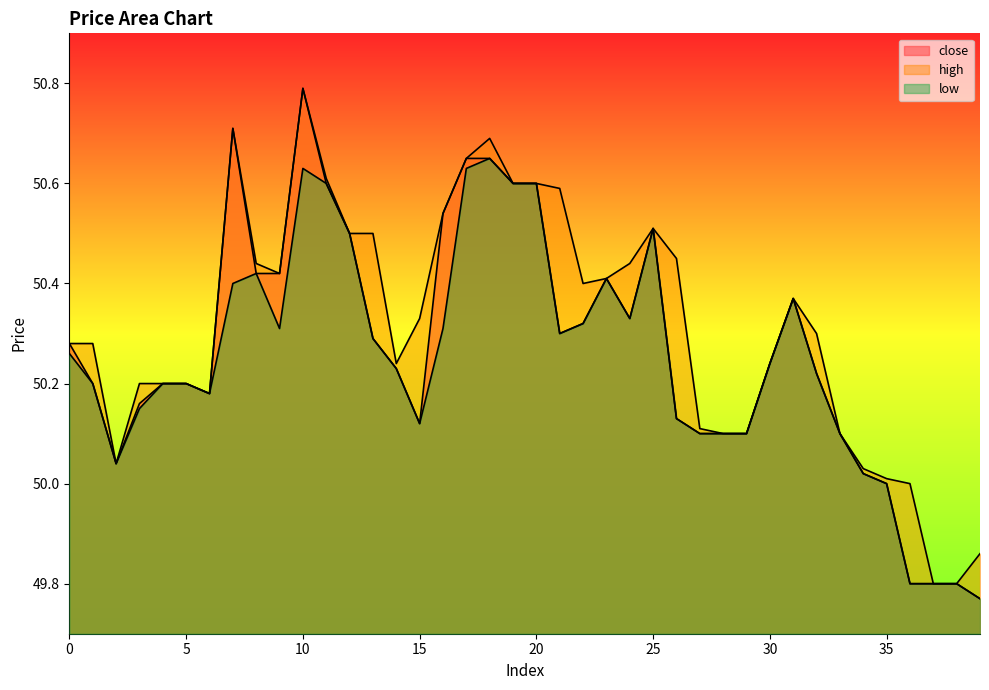

Where is high nearest to the value 50?

36